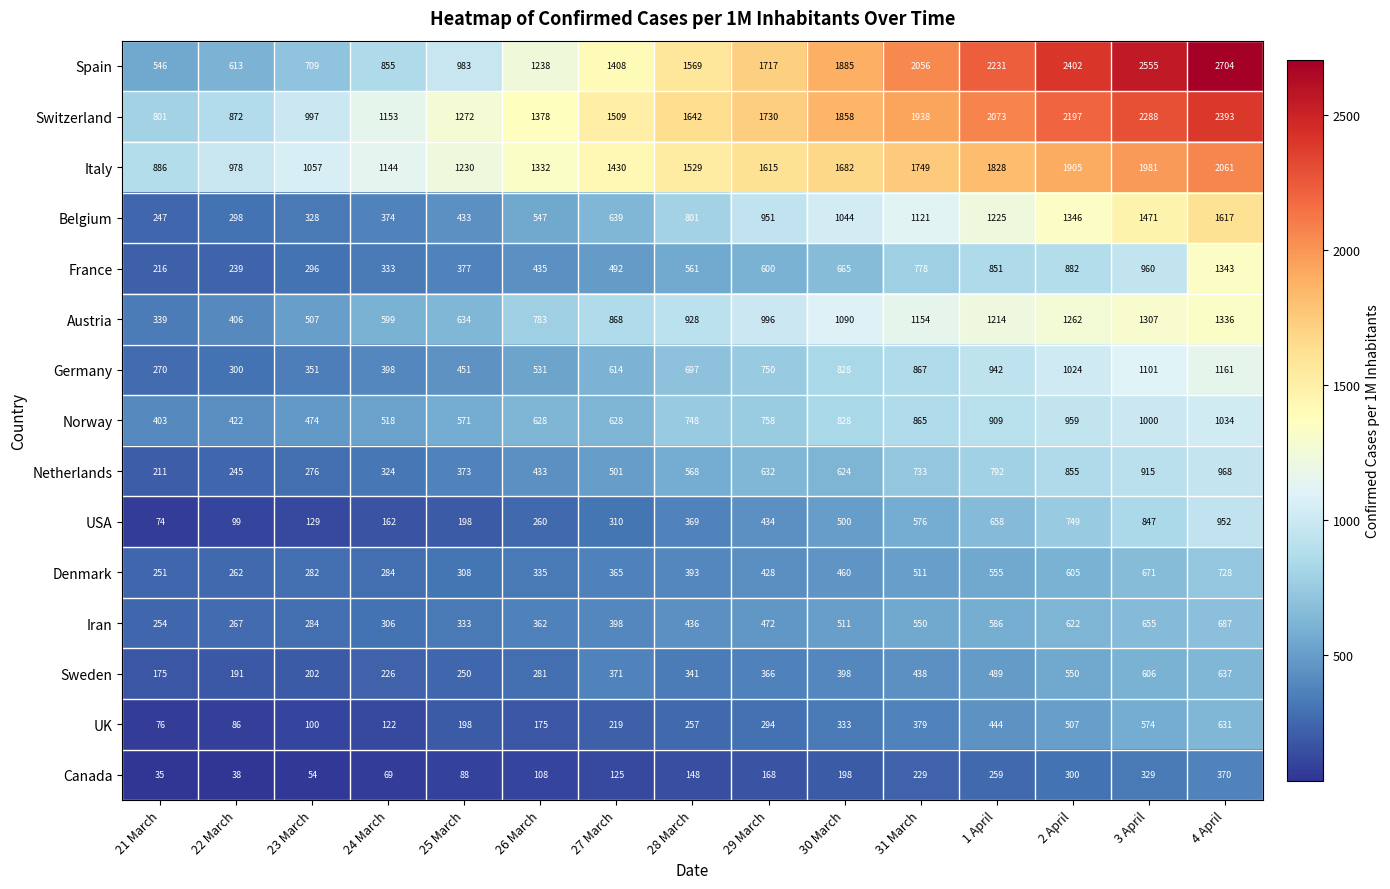

True or false: Austria has a value of 1307 at 3 April.

True